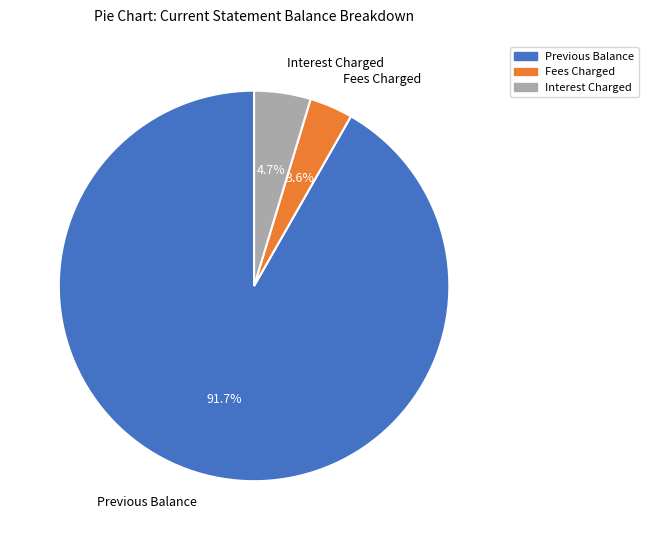

Is it true that Previous Balance is 92% of the pie?

True